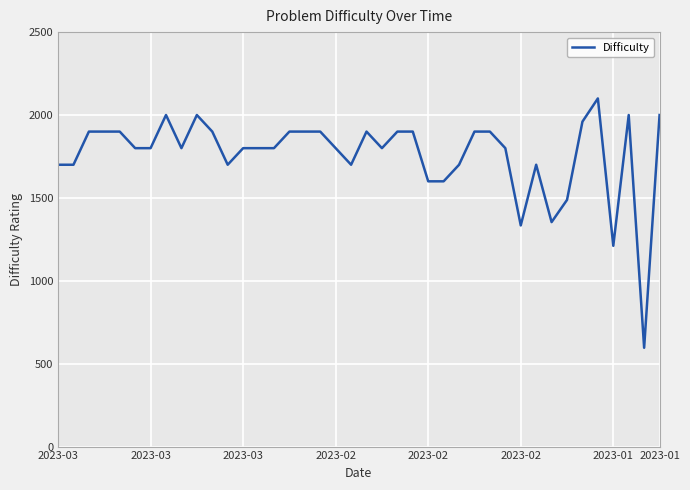

What is the difference between the maximum and minimum values?

1504